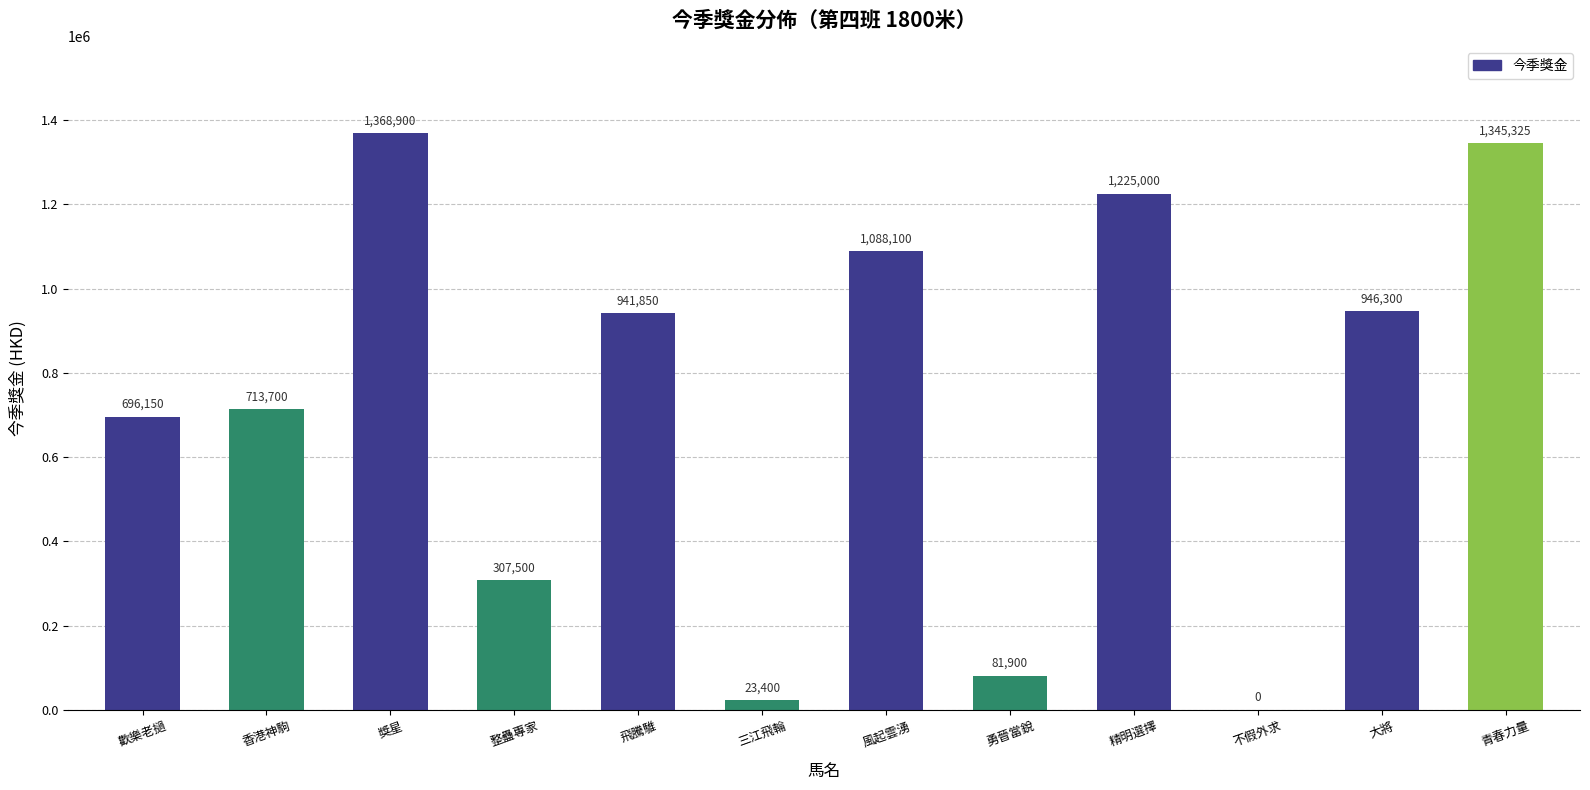

What is the average value?

728177